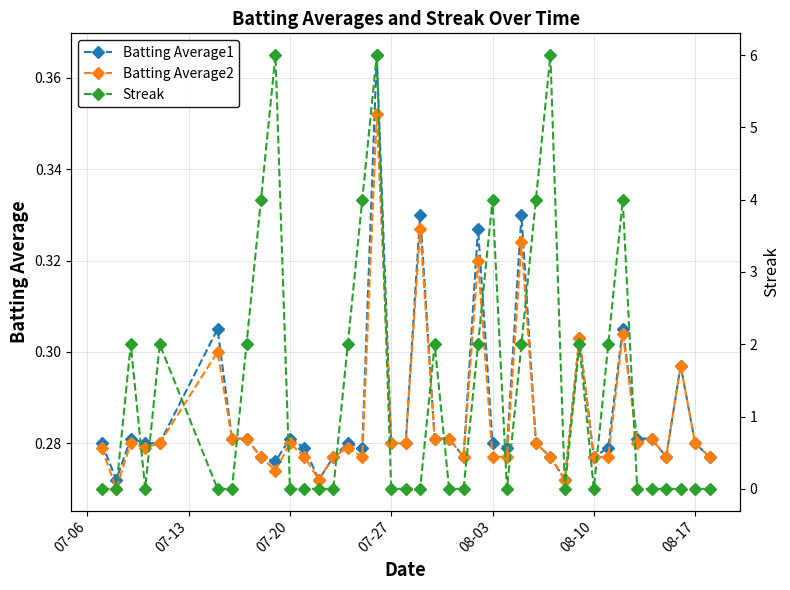

Reading left to right, transcribe all the data shown in this chart.

Batting Average1: 0.3	0.3	0.3	0.3	0.3	0.3	0.3	0.3	0.3	0.3	0.3	0.3	0.3	0.3	0.3	0.3	0.4	0.3	0.3	0.3	0.3	0.3	0.3	0.3	0.3	0.3	0.3	0.3	0.3	0.3	0.3	0.3	0.3	0.3	0.3	0.3	0.3	0.3	0.3	0.3
Batting Average2: 0.3	0.3	0.3	0.3	0.3	0.3	0.3	0.3	0.3	0.3	0.3	0.3	0.3	0.3	0.3	0.3	0.4	0.3	0.3	0.3	0.3	0.3	0.3	0.3	0.3	0.3	0.3	0.3	0.3	0.3	0.3	0.3	0.3	0.3	0.3	0.3	0.3	0.3	0.3	0.3
Streak: 0.0	0.0	2.0	0.0	2.0	0.0	0.0	2.0	4.0	6.0	0.0	0.0	0.0	0.0	2.0	4.0	6.0	0.0	0.0	0.0	2.0	0.0	0.0	2.0	4.0	0.0	2.0	4.0	6.0	0.0	2.0	0.0	2.0	4.0	0.0	0.0	0.0	0.0	0.0	0.0